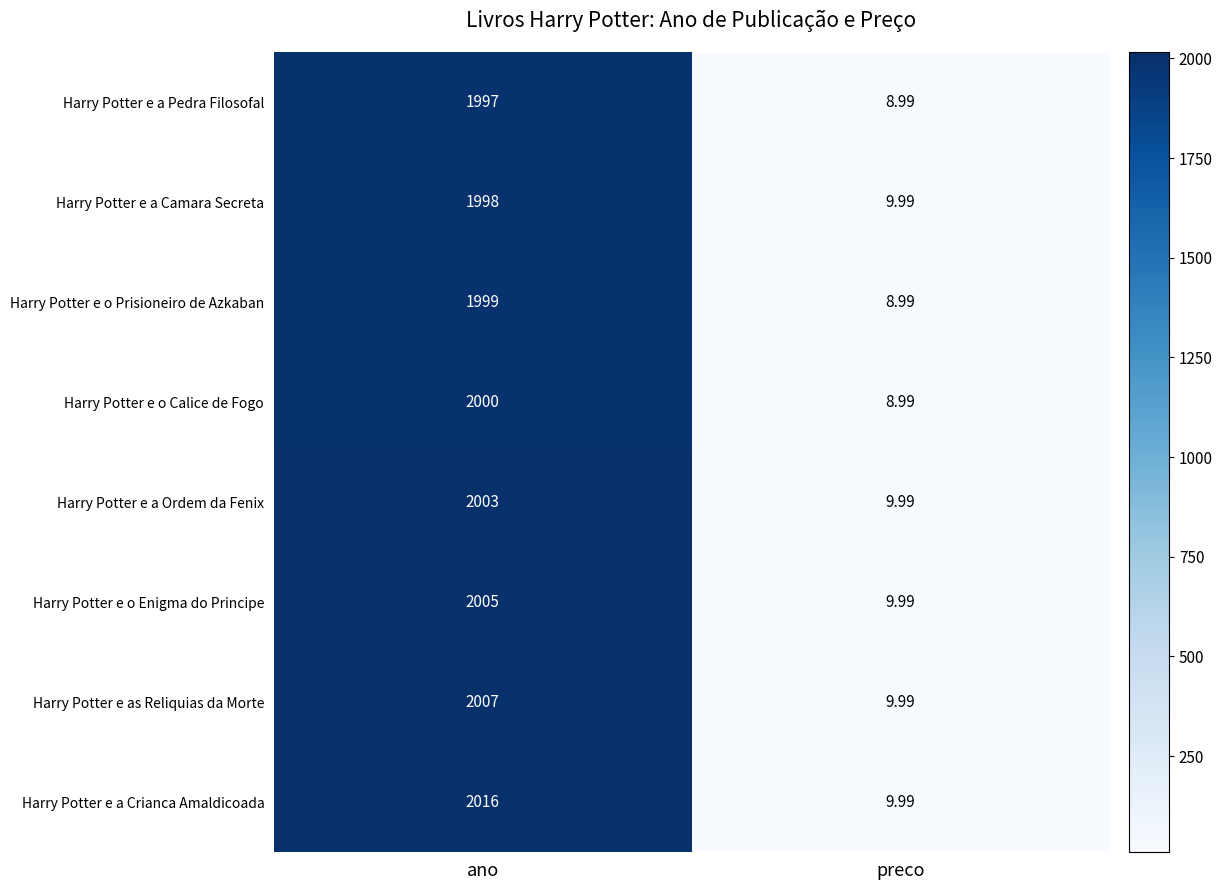

At which label does Harry Potter e a Ordem da Fenix reach its minimum?

preco